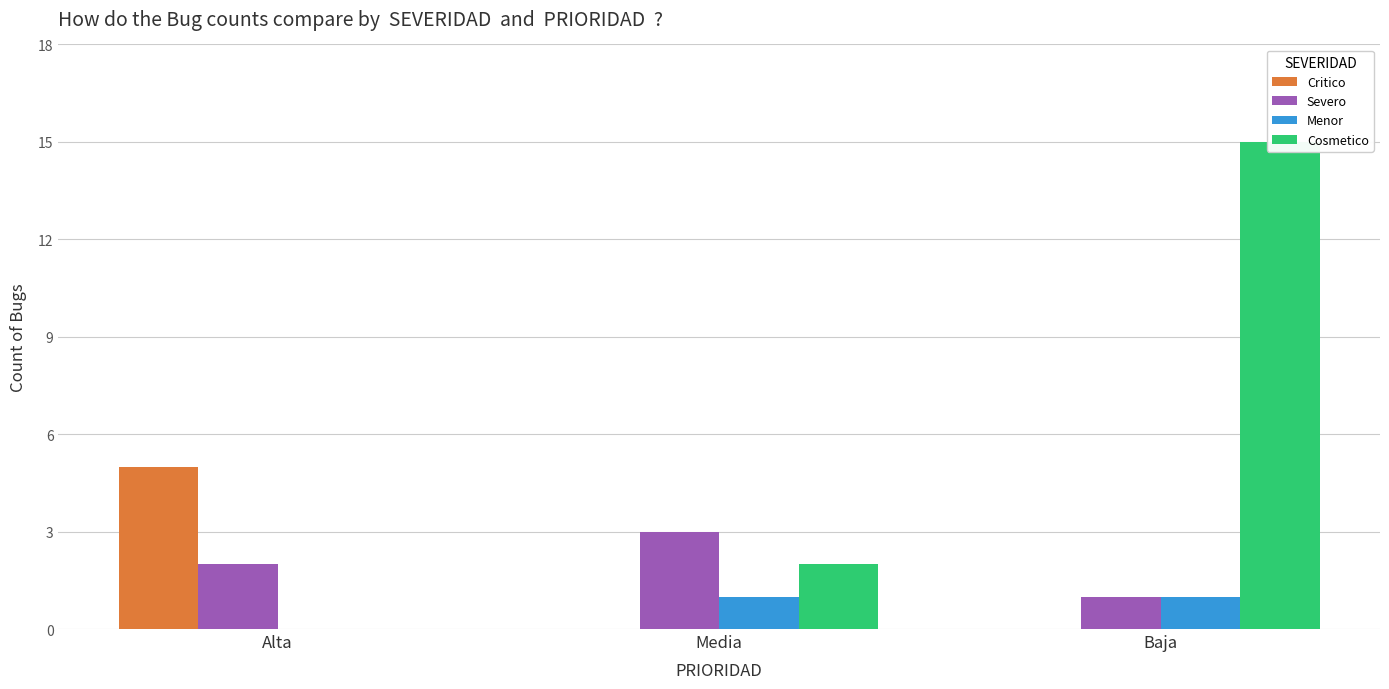

Where does the Severo series first go above 2?

Media